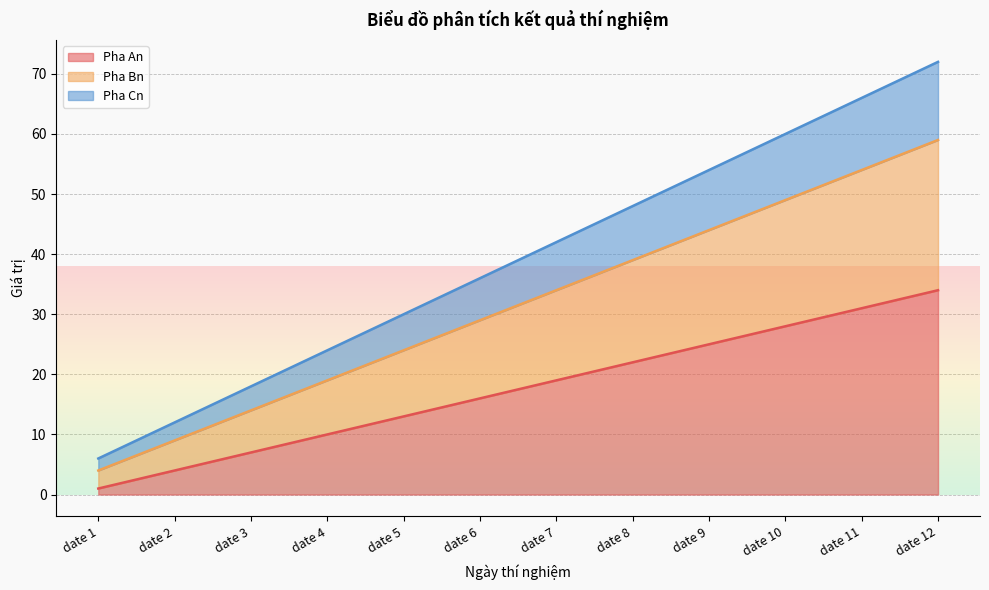

What is the difference between the highest and lowest values at date 4?

14